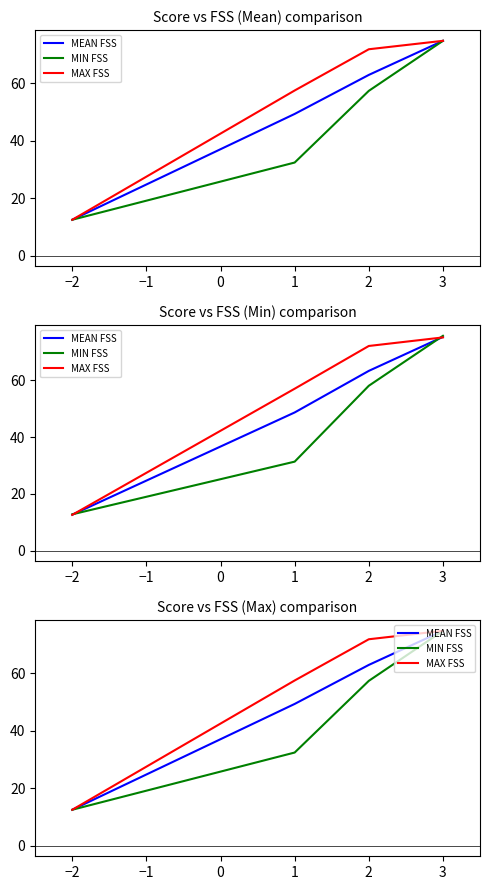

What is the sum of all MEAN FSS values?

199.5